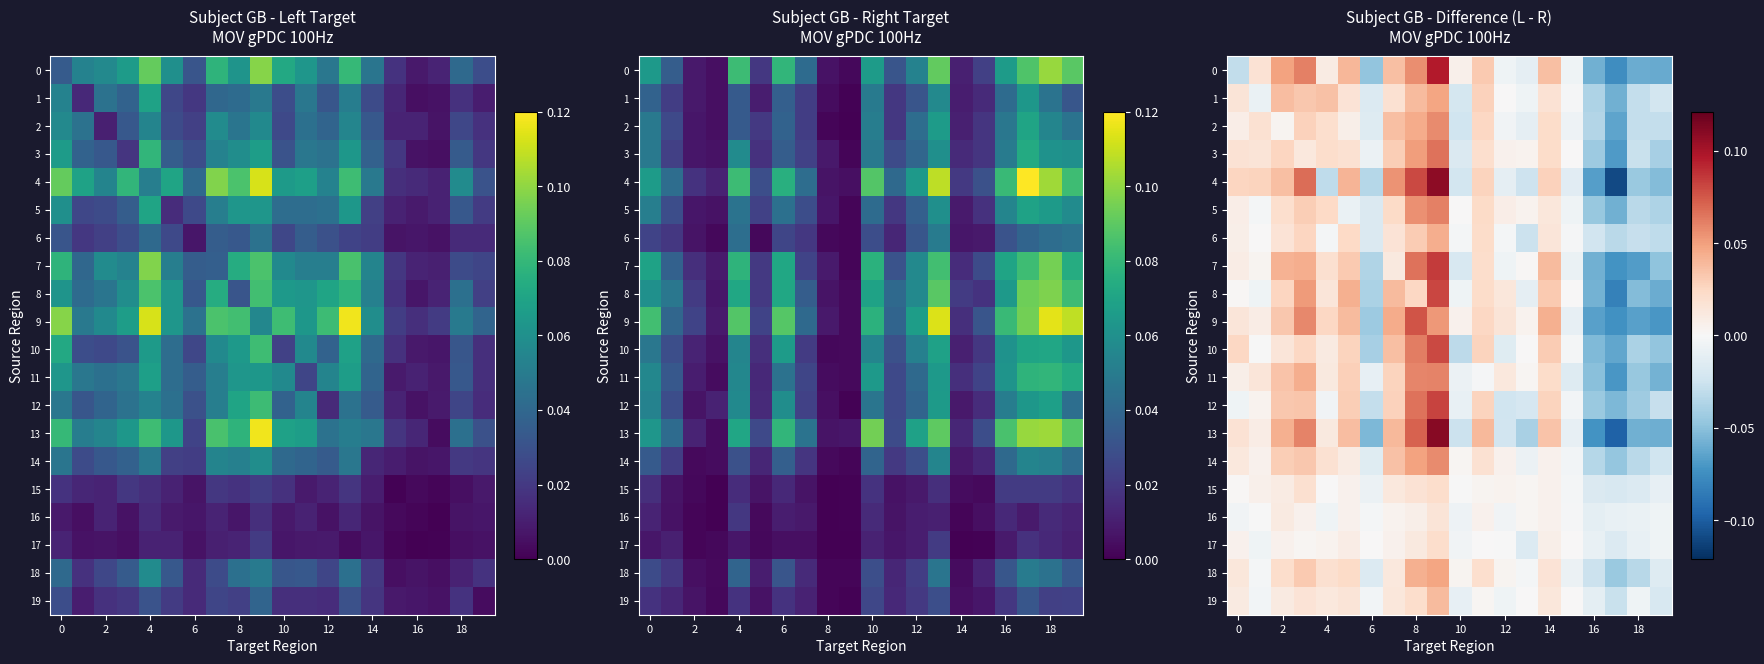

How many positive values does the 12 series have?

9